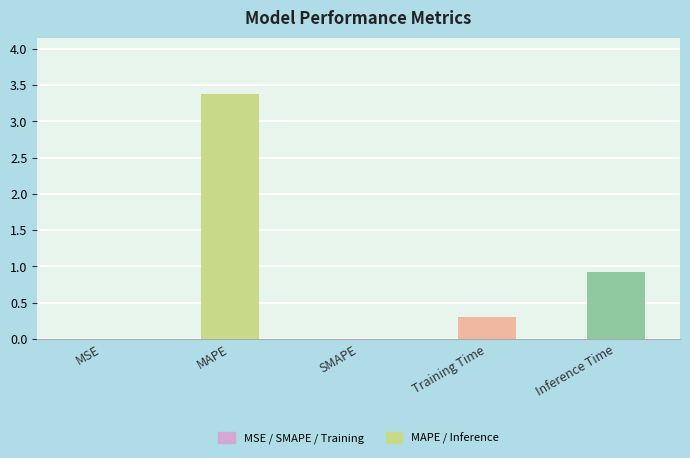

True or false: the data shows 1.8 at SMAPE.

False